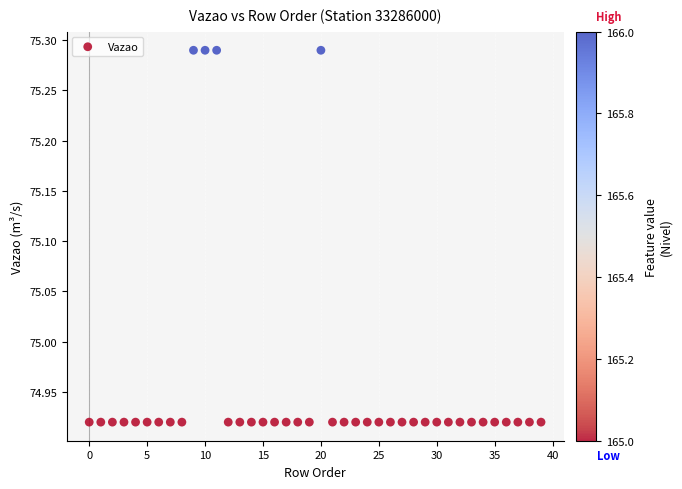

What is the range of Y values (max minus min)?

0.4